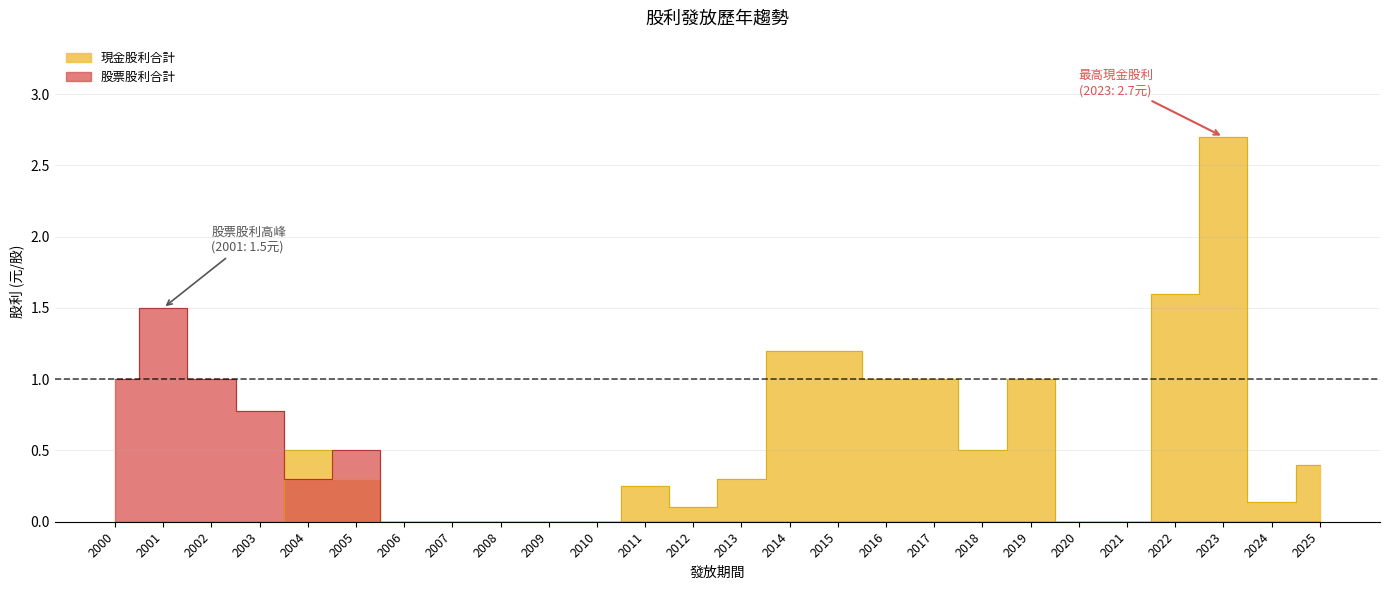

The value of 現金股利合計 at 2023 is 2.7. True or false?

True